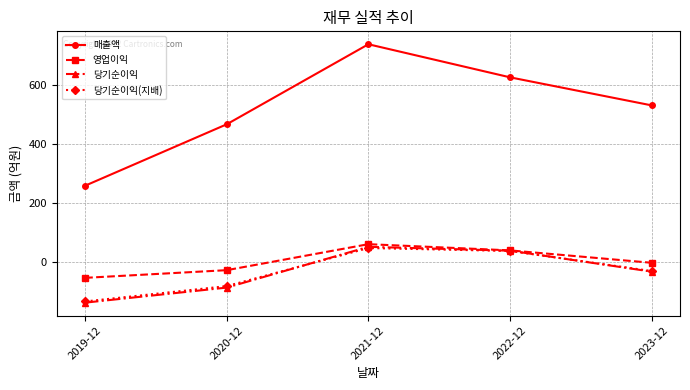

Between 2019-12 and 2021-12, which series saw the biggest shift?

매출액